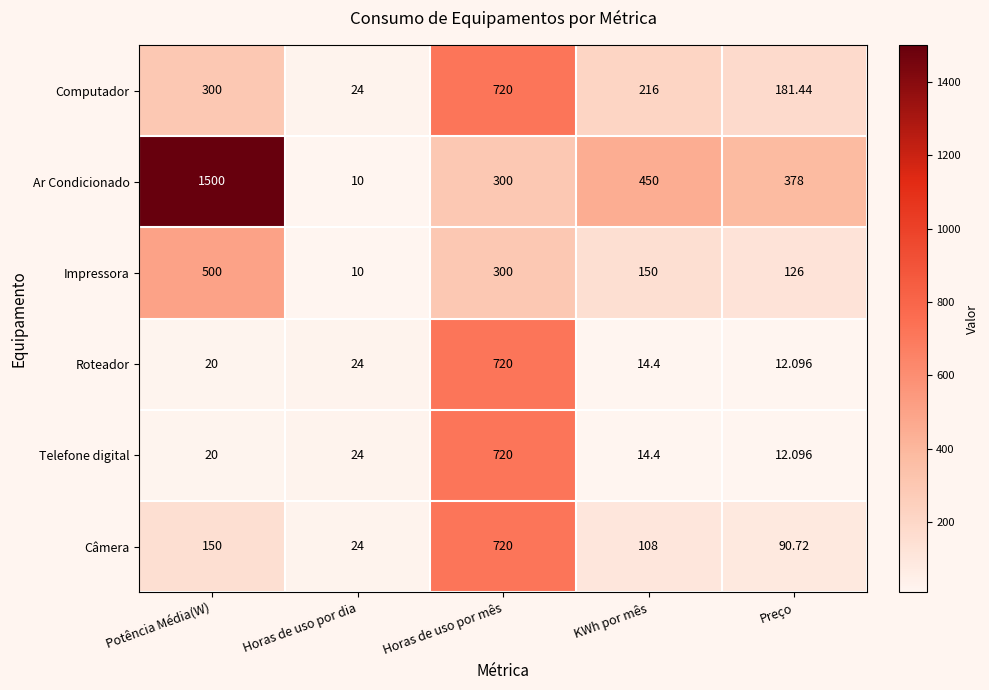

Which series has the widest spread of values?

Ar Condicionado